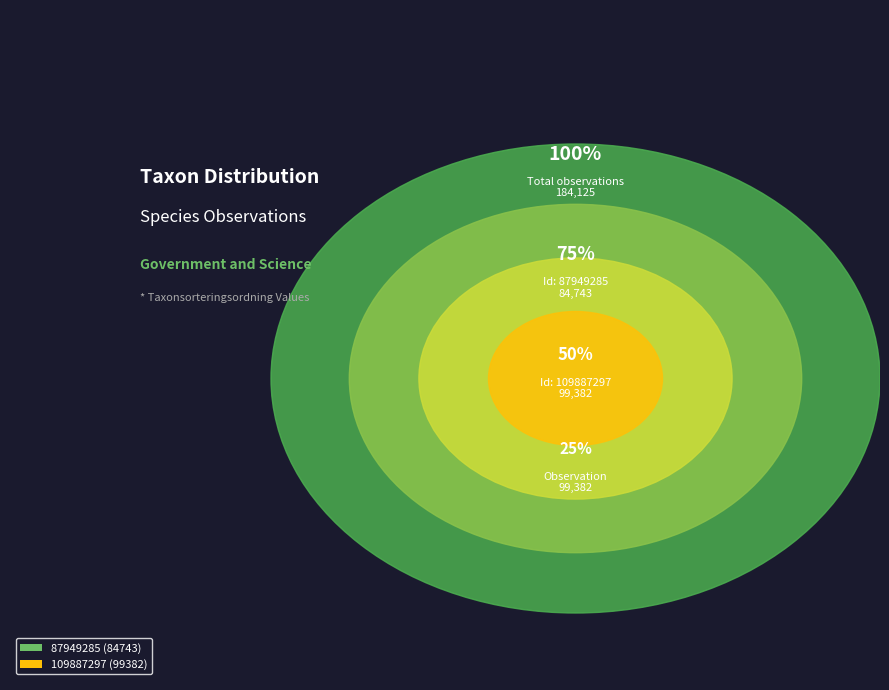

To the nearest percent, what is the combined percentage of 109887297 and 87949285?

100%